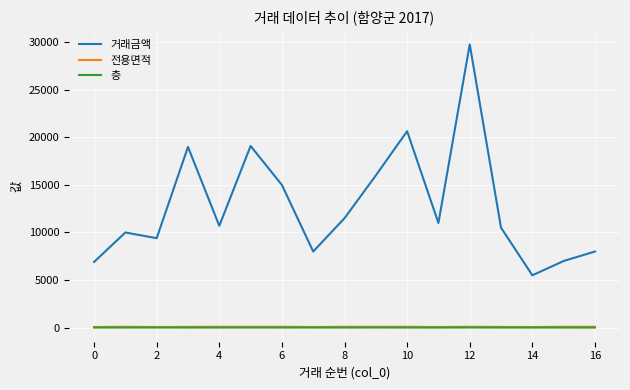

Which series has the largest total across all categories?

거래금액